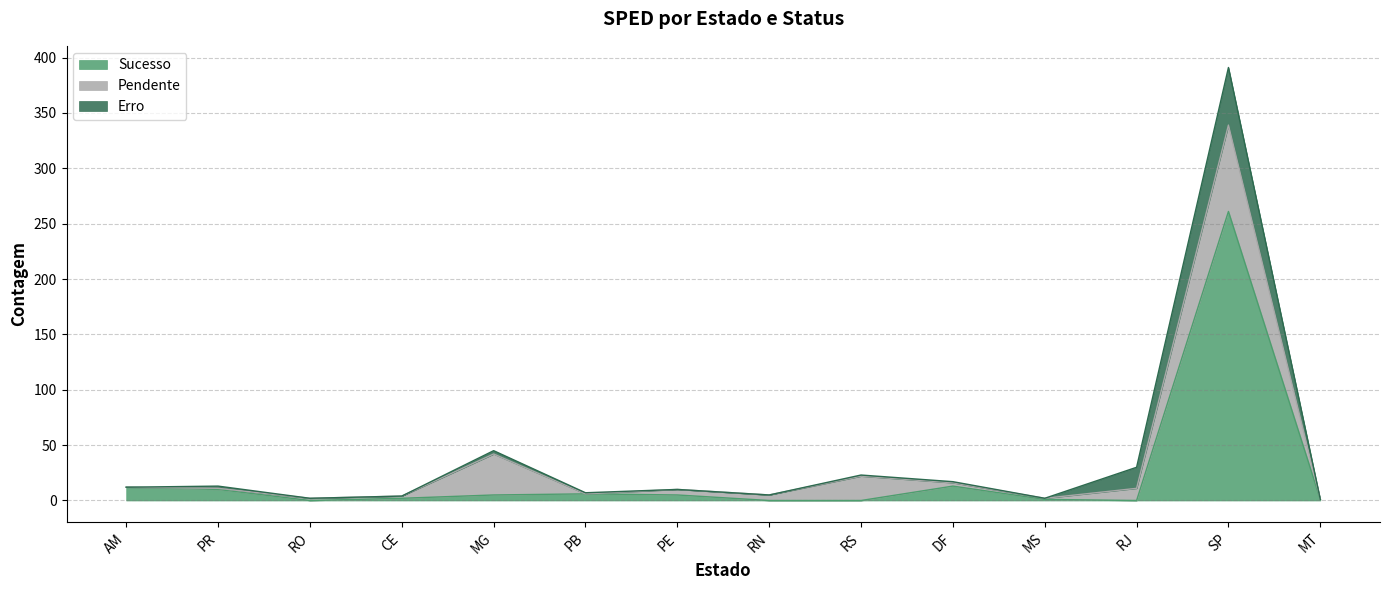

How many positive values does the Pendente series have?

11